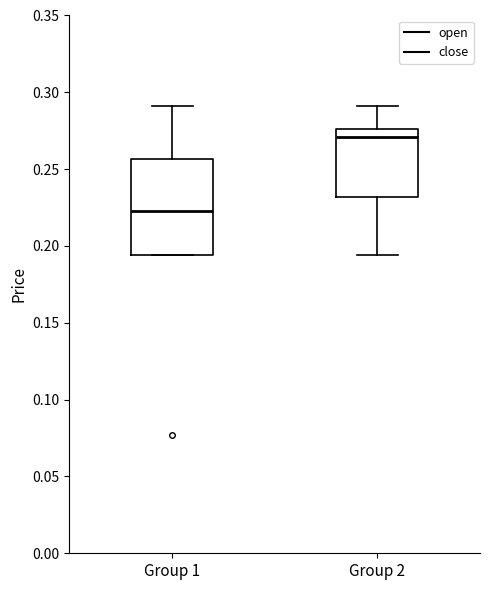

Reading left to right, read every box against the y-axis: the position of its median line, the range the box covers, and the ends of its whiskers. The values are not printed on the chart, so give them approximately, as read against the axis.

Group 1: median 0.225, box 0.195 to 0.255, whiskers 0.195 to 0.290
Group 2: median 0.270, box 0.230 to 0.275, whiskers 0.195 to 0.290